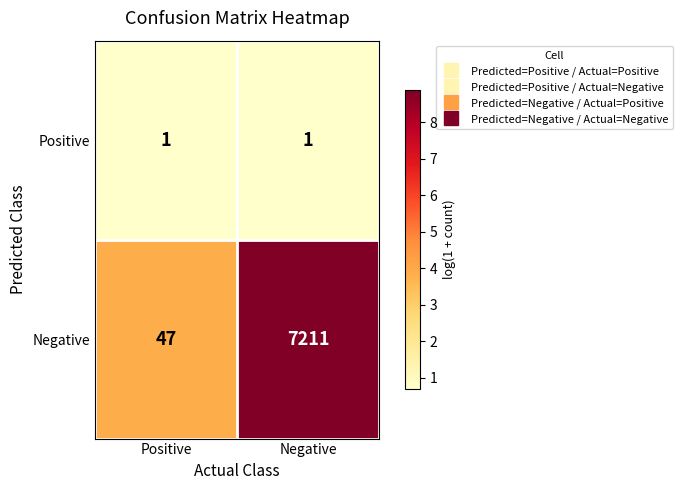

At which category is the sum across all series the highest?

Negative